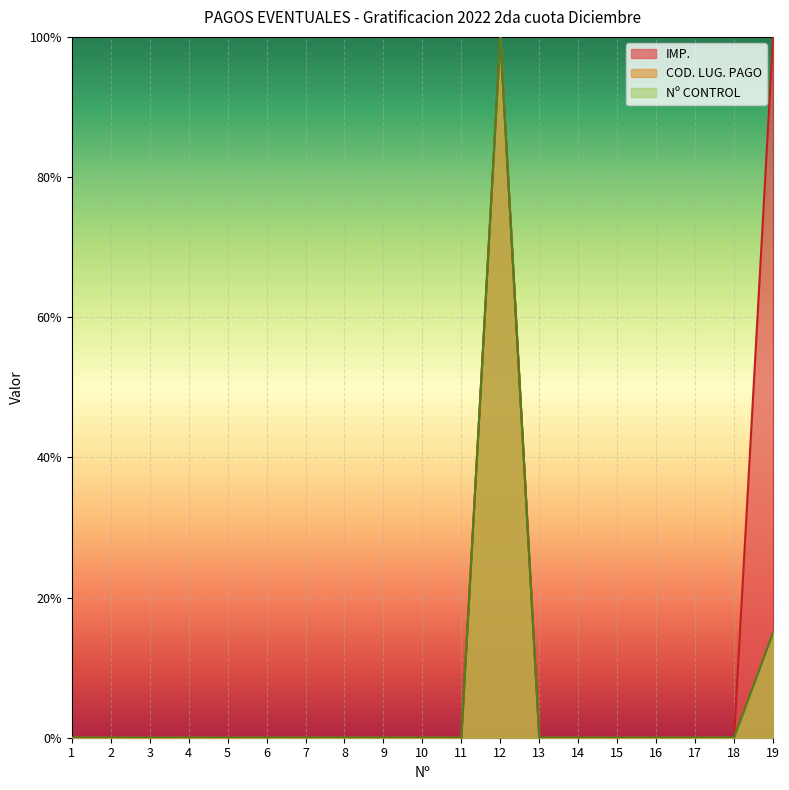

Is the value of Nº CONTROL at 11 greater than the value of COD. LUG. PAGO at 5?

Yes